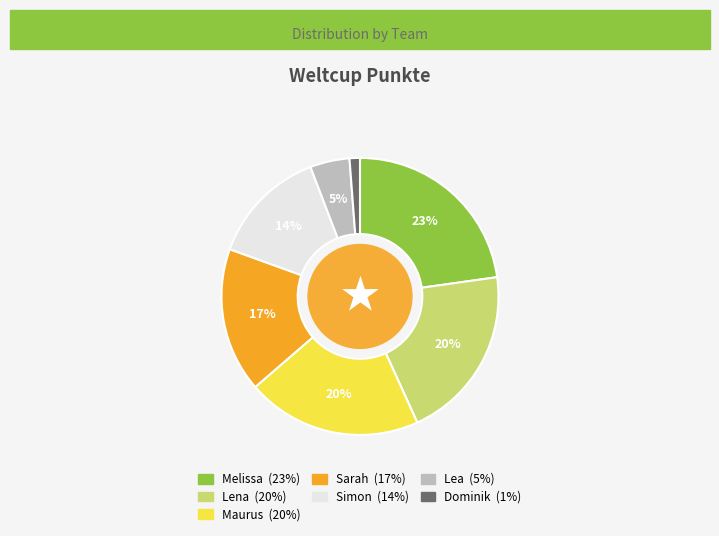

Count the number of slices in the pie.

7